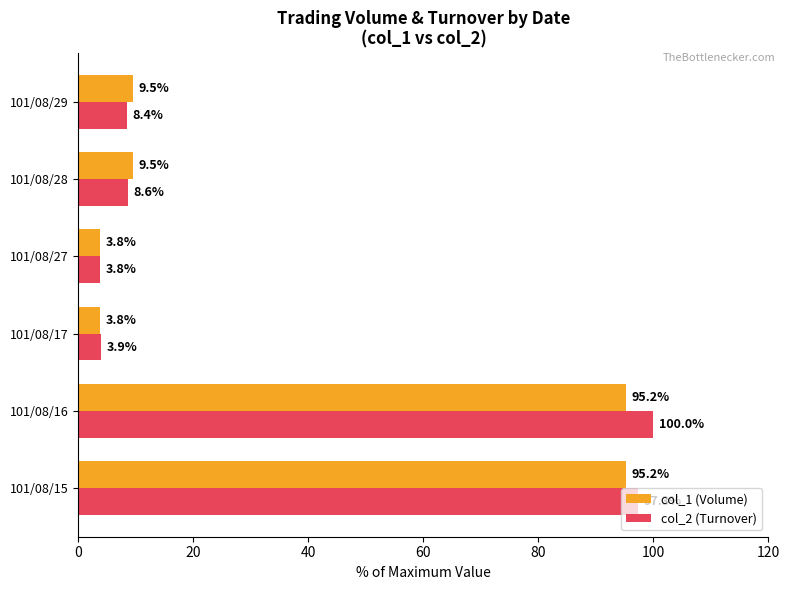

At which category is the sum across all series the highest?

101/08/16